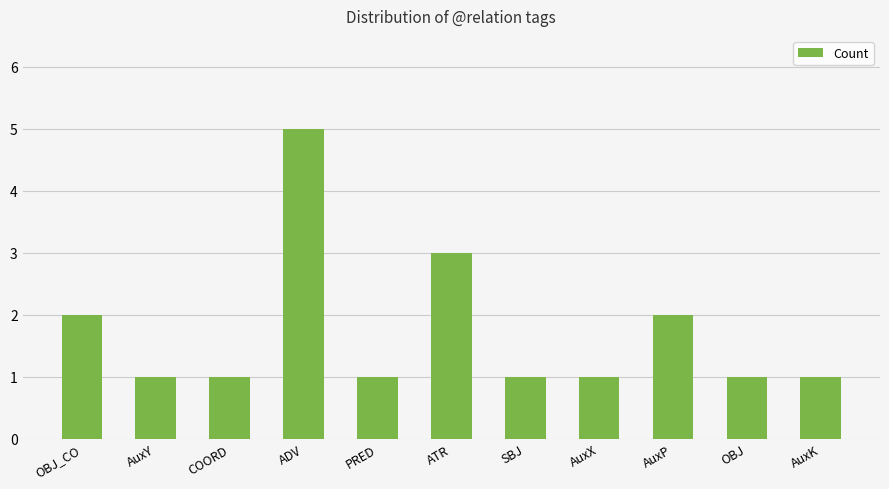

Which has a higher value, OBJ or ATR?

ATR